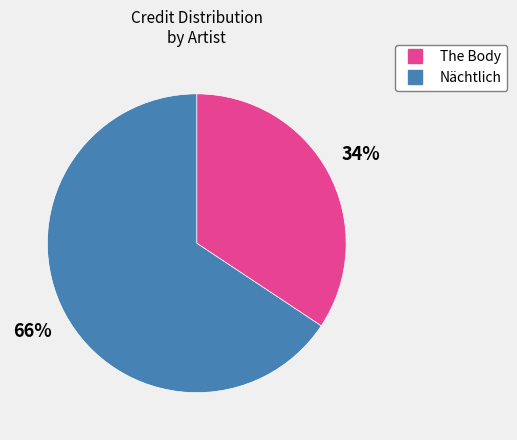

To the nearest percent, what is the combined percentage of Nächtlich and The Body?

100%